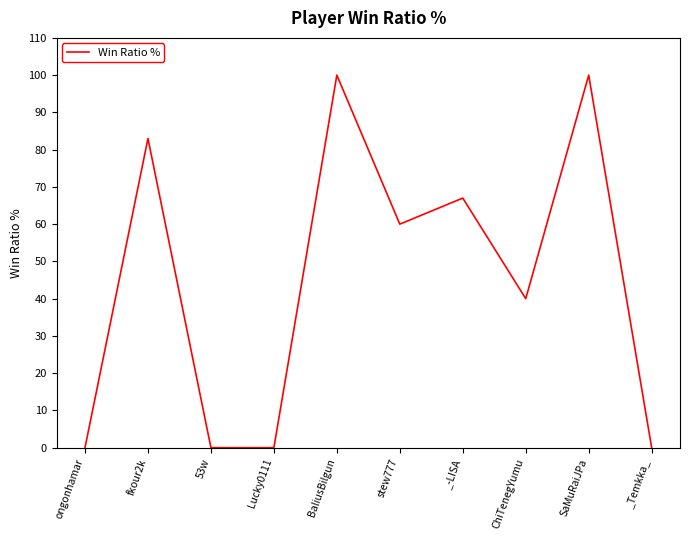

How many lines are shown in the chart?

1